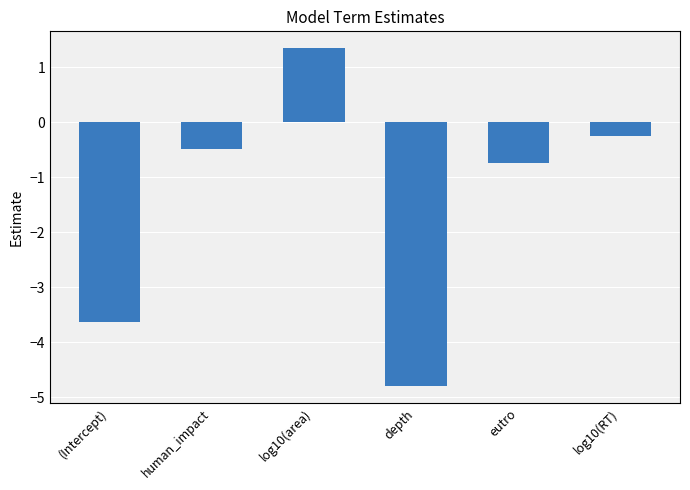

Count the number of data series in this chart.

1